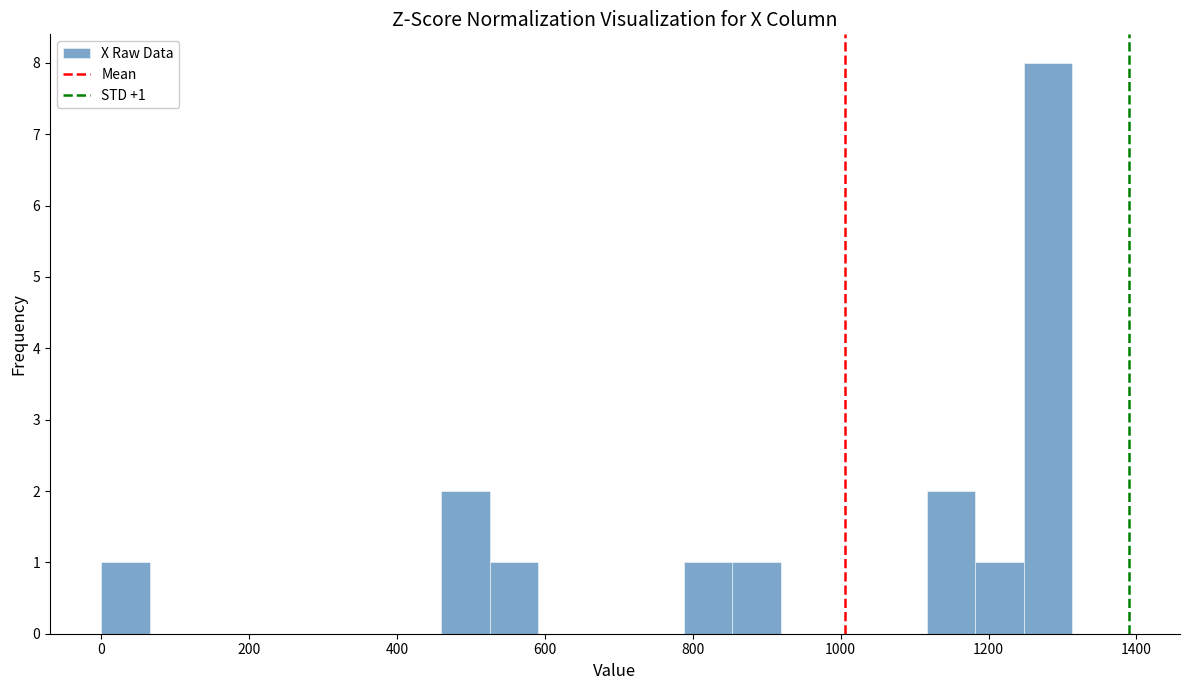

Around what value on the x-axis is the tallest bar? Give the approximate position of its centre, as read against the axis.

1280